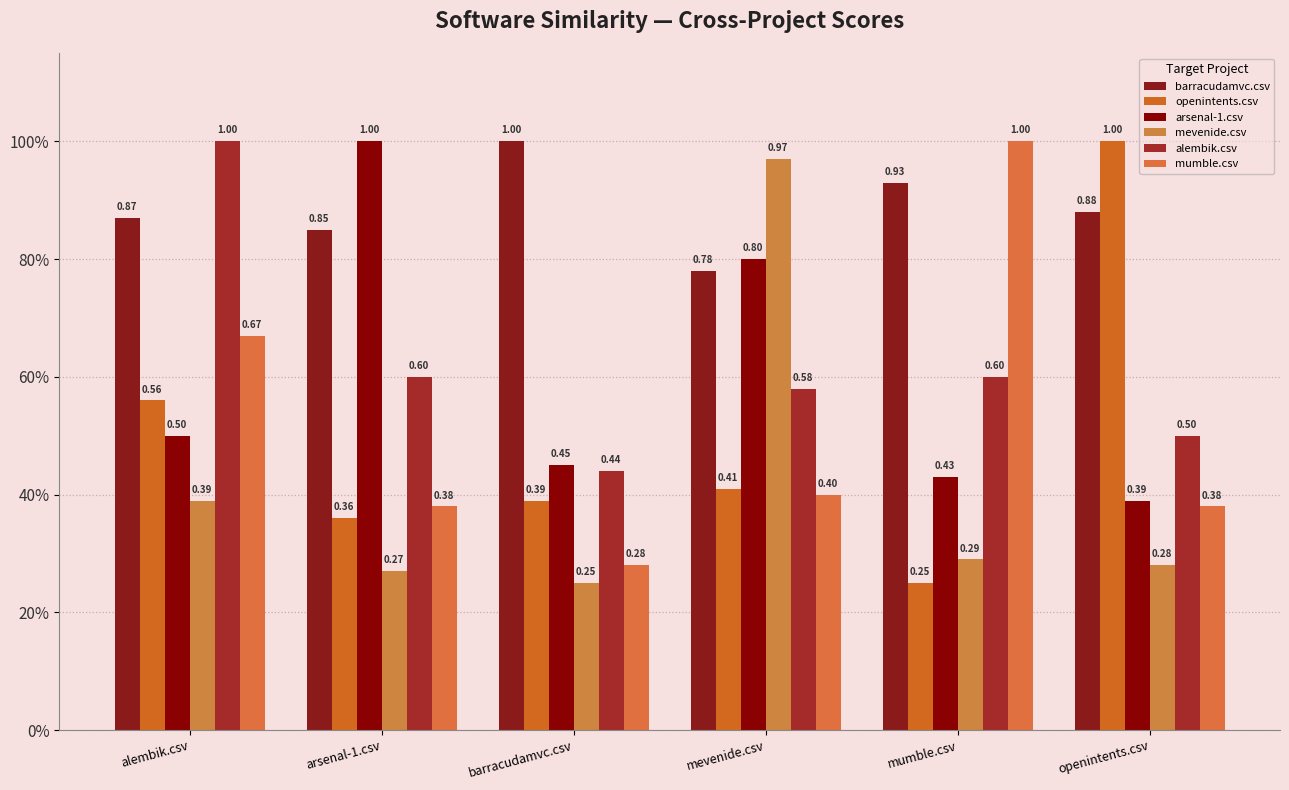

What is the label of the 1st bar from the right?

openintents.csv